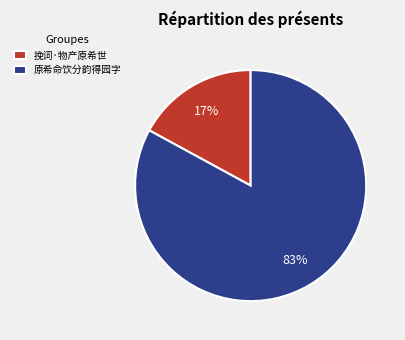

Does 挽词·物产原希世 represent more than half of the total?

No